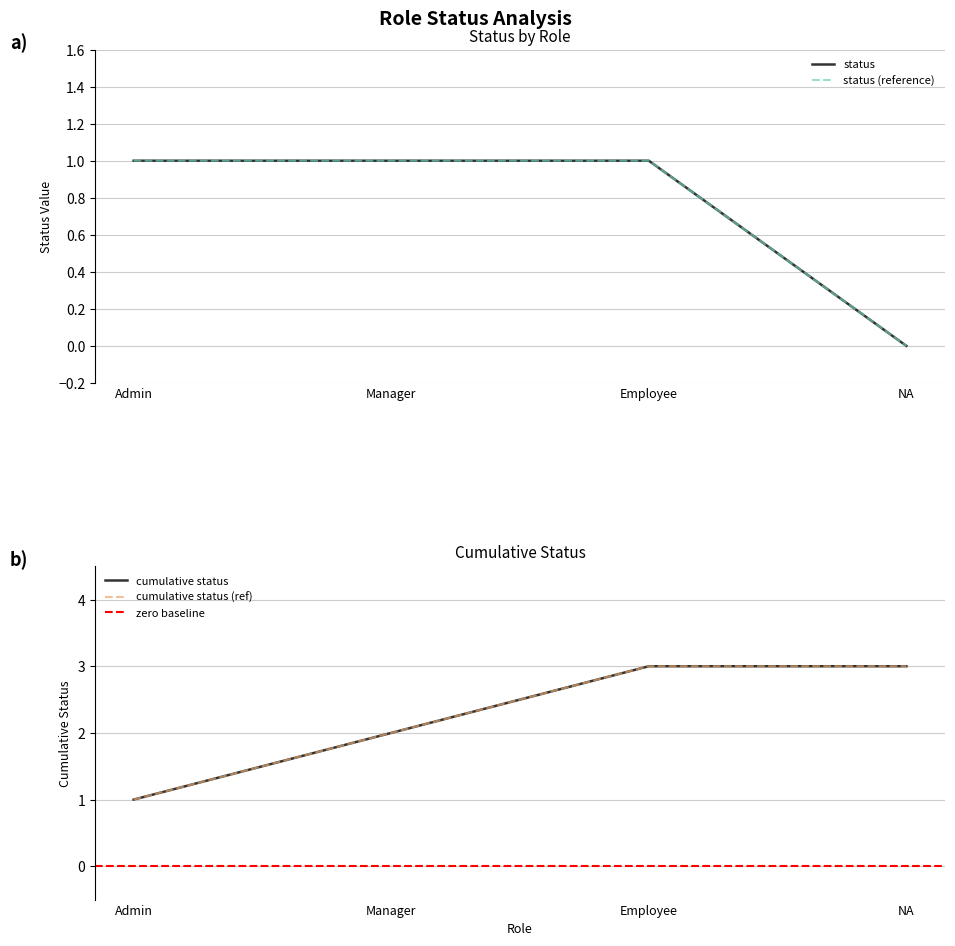

How many values are below 1?

1